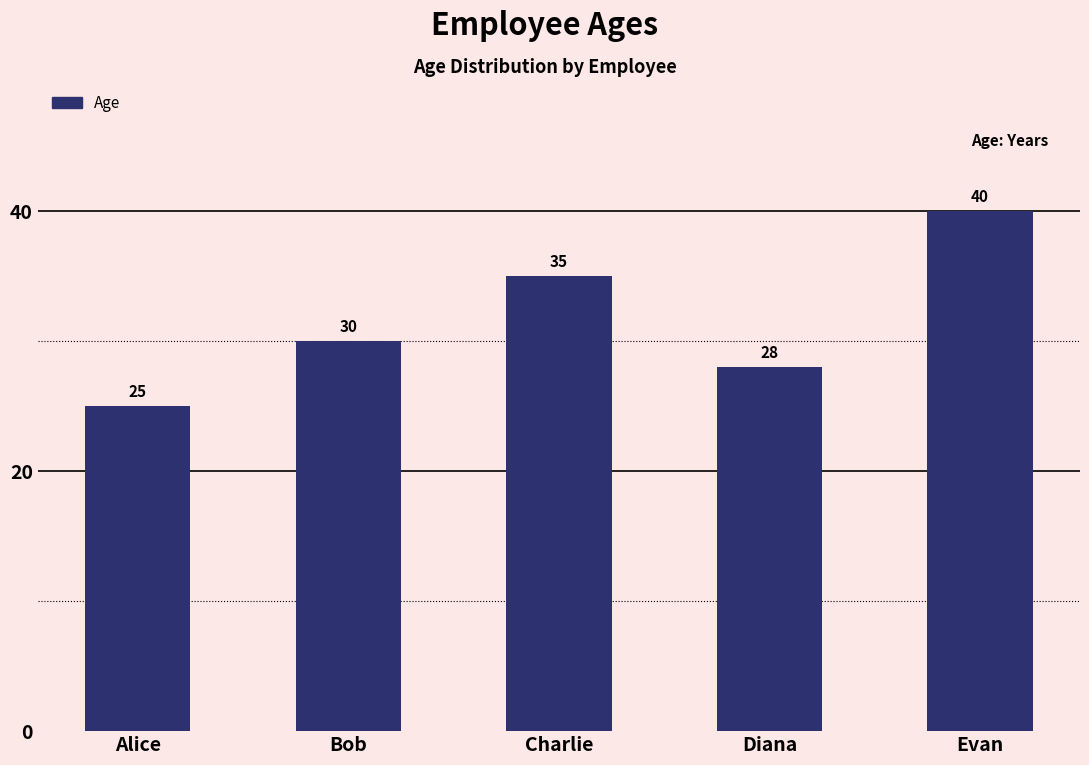

How many bars are there in total?

5